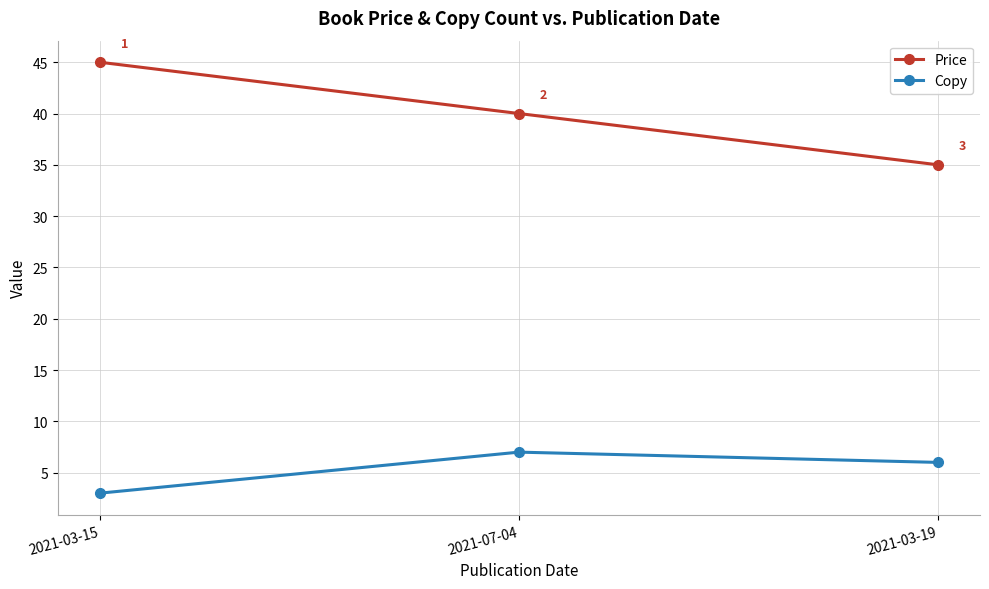

What is the value of the Copy point at the 3rd from the left?

6